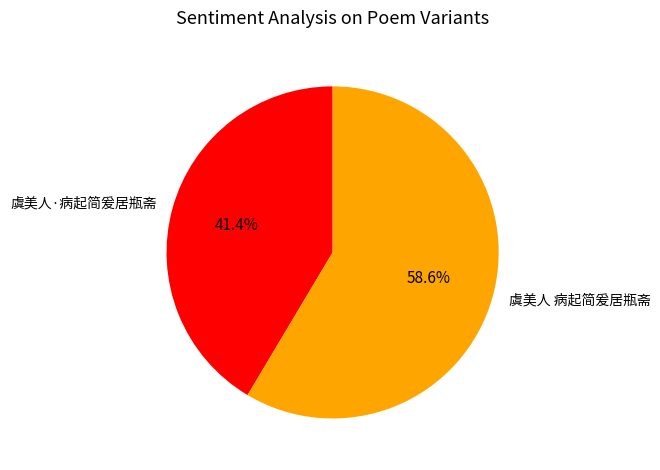

Combined, what portion of the pie is 虞美人 病起简爰居瓶斋 and 虞美人·病起简爰居瓶斋?

100.0%